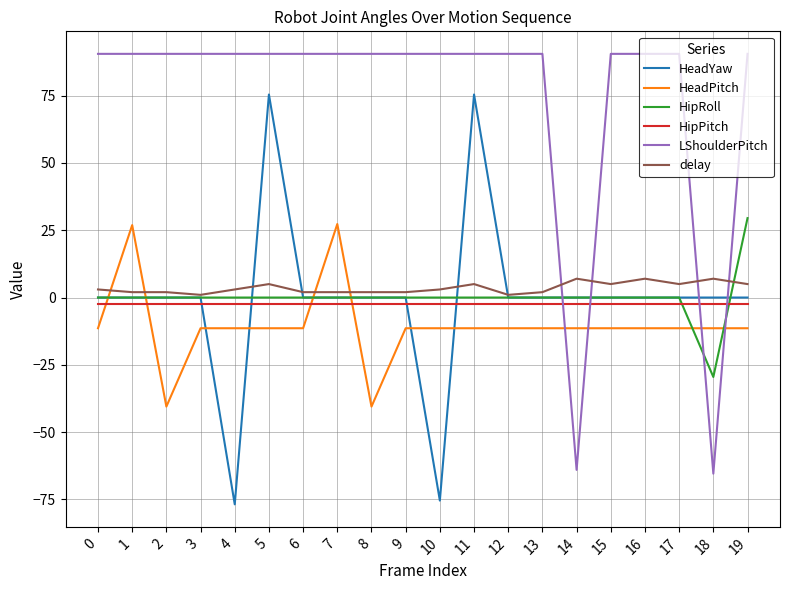

What is the lowest value of the HipPitch series?

-2.3